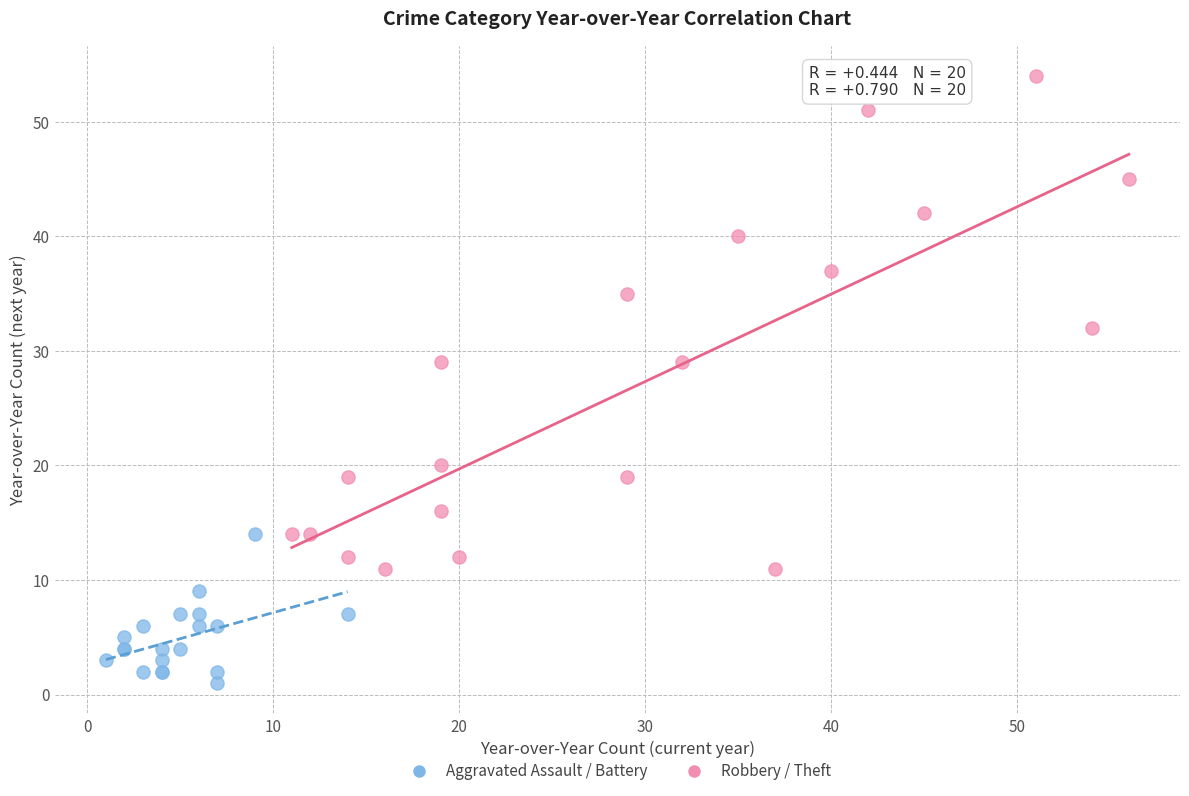

Which series contains the highest Y value?

Robbery / Theft